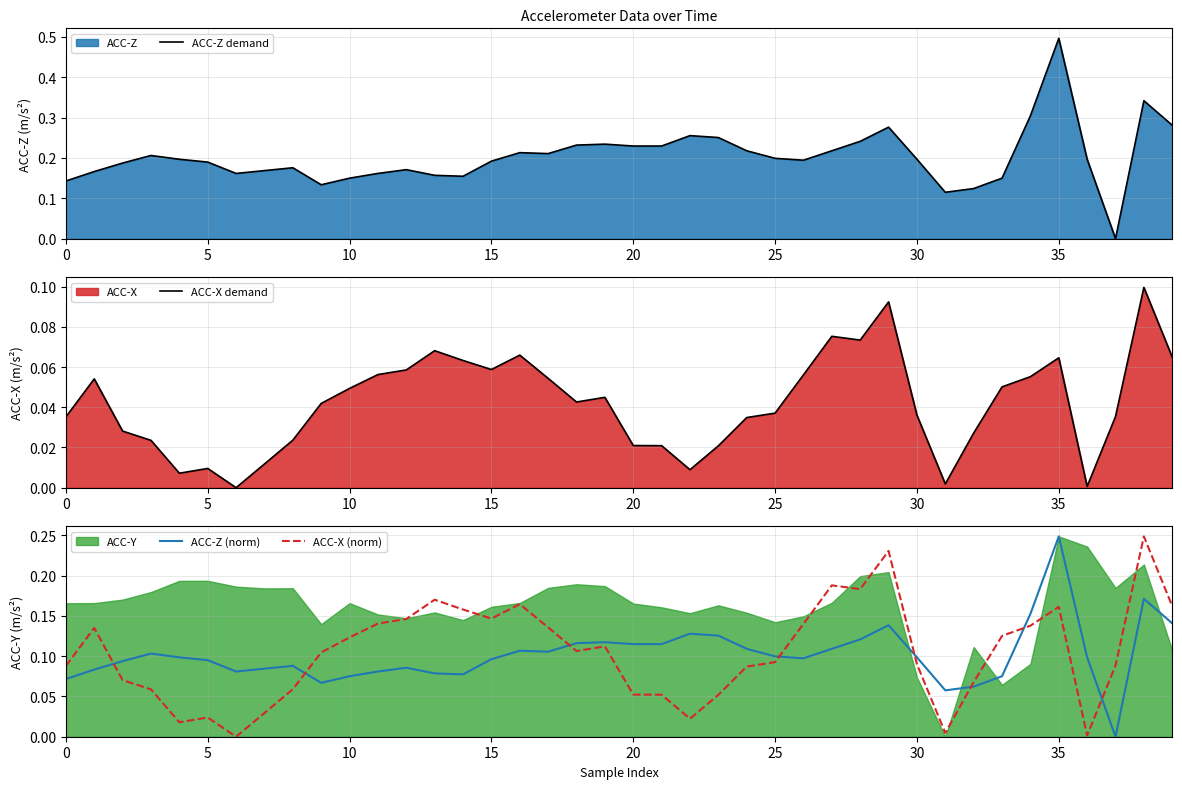

What is the sum of the ACC-X (norm) values at 31 and 37?

0.1